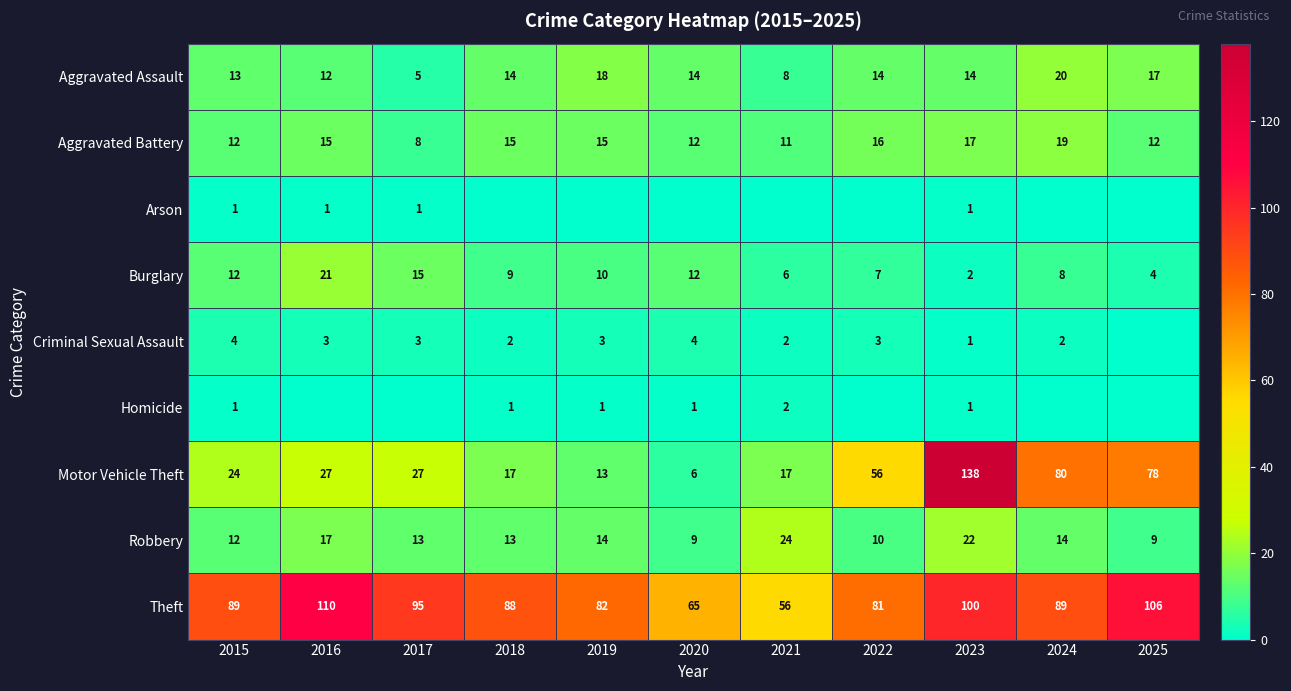

True or false: Aggravated Battery has a value of 16 at 2022.

True